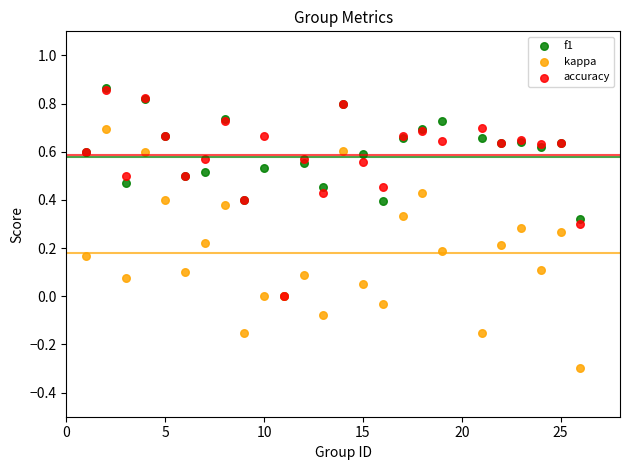

What are all the series names shown in the legend?

f1, kappa, accuracy